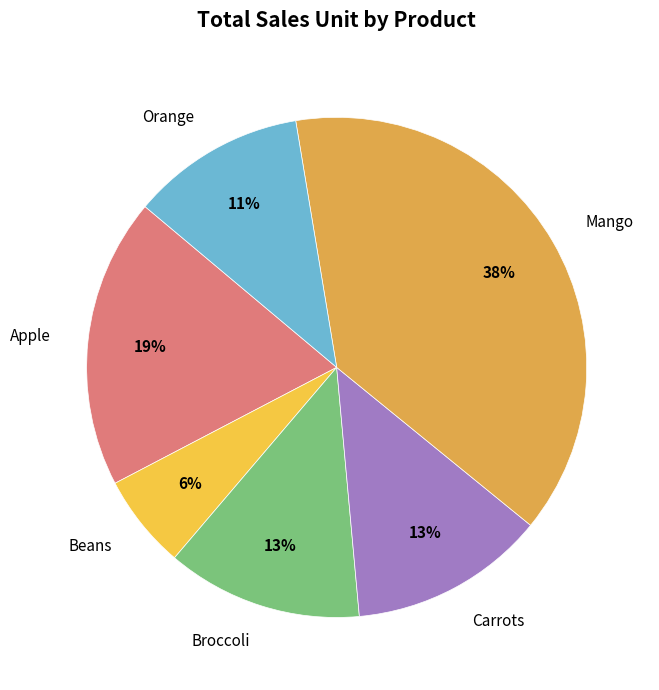

To the nearest percent, what is the difference between the largest and smallest slice percentages?

32%